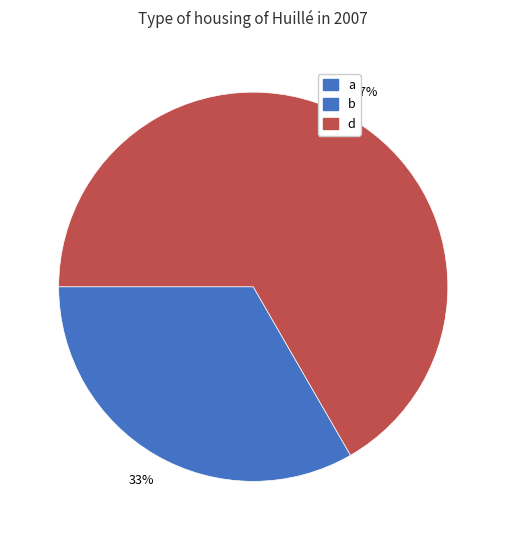

Is there any slice that represents more than half of the pie?

Yes